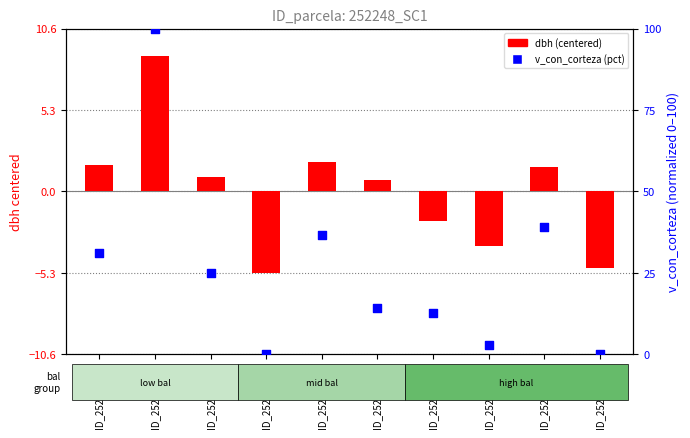

At how many categories does at least one series exceed 4?

7